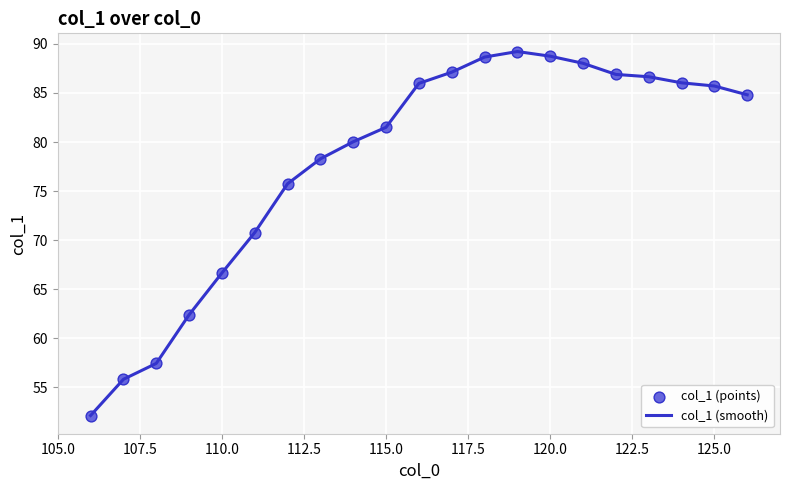

What is the smallest value displayed?

52.1